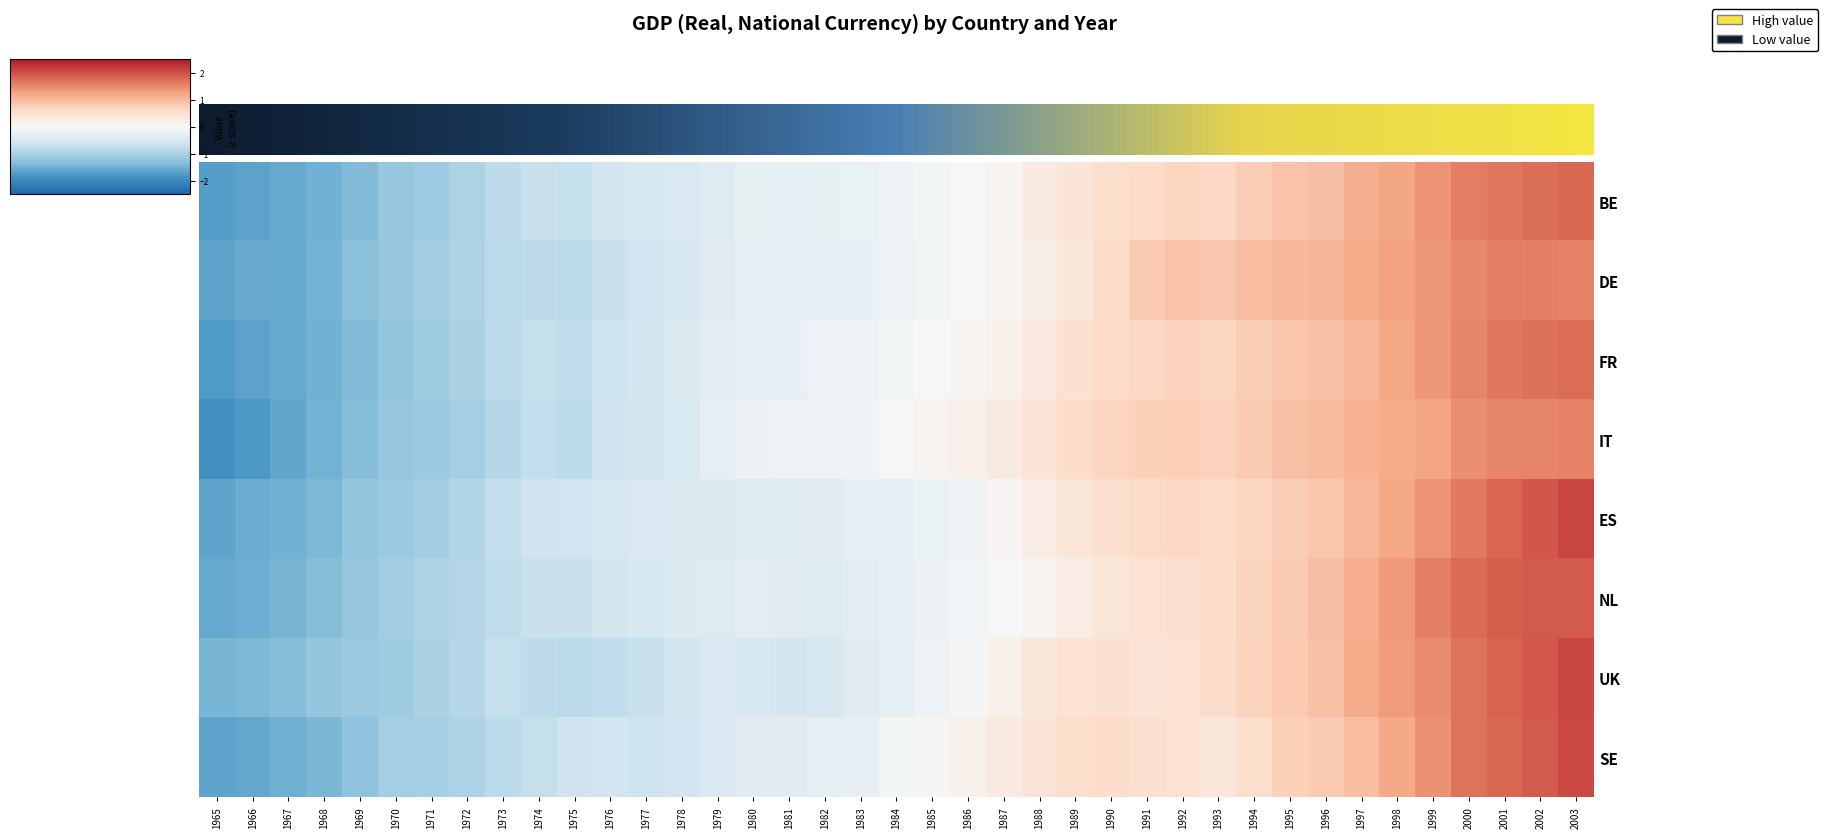

Is it true that ES equals 0.5 at 1998?

False